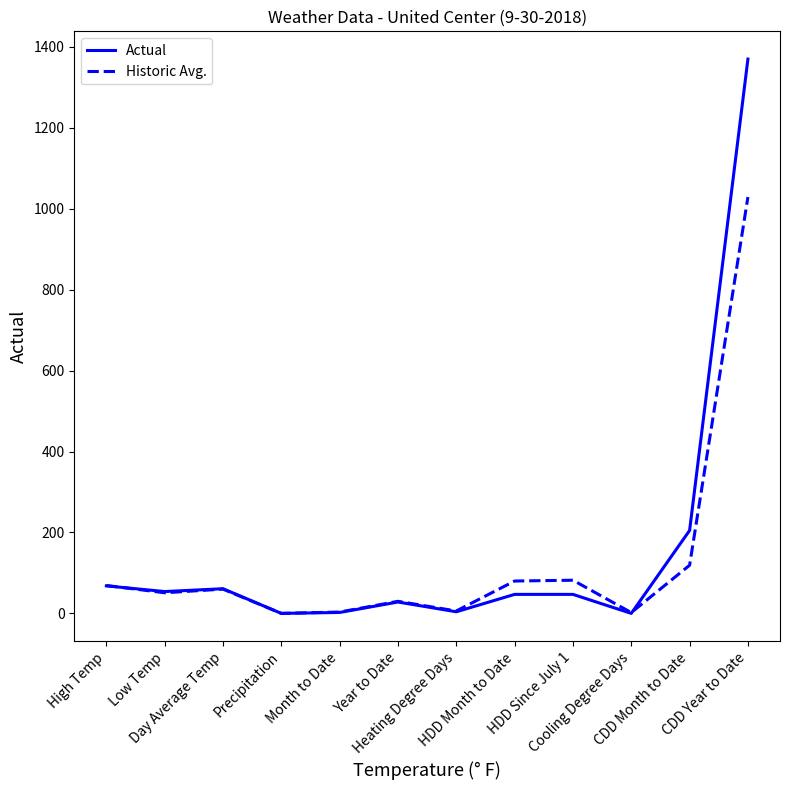

Rank the series by their maximum value, from lowest to highest.

Historic Avg., Actual